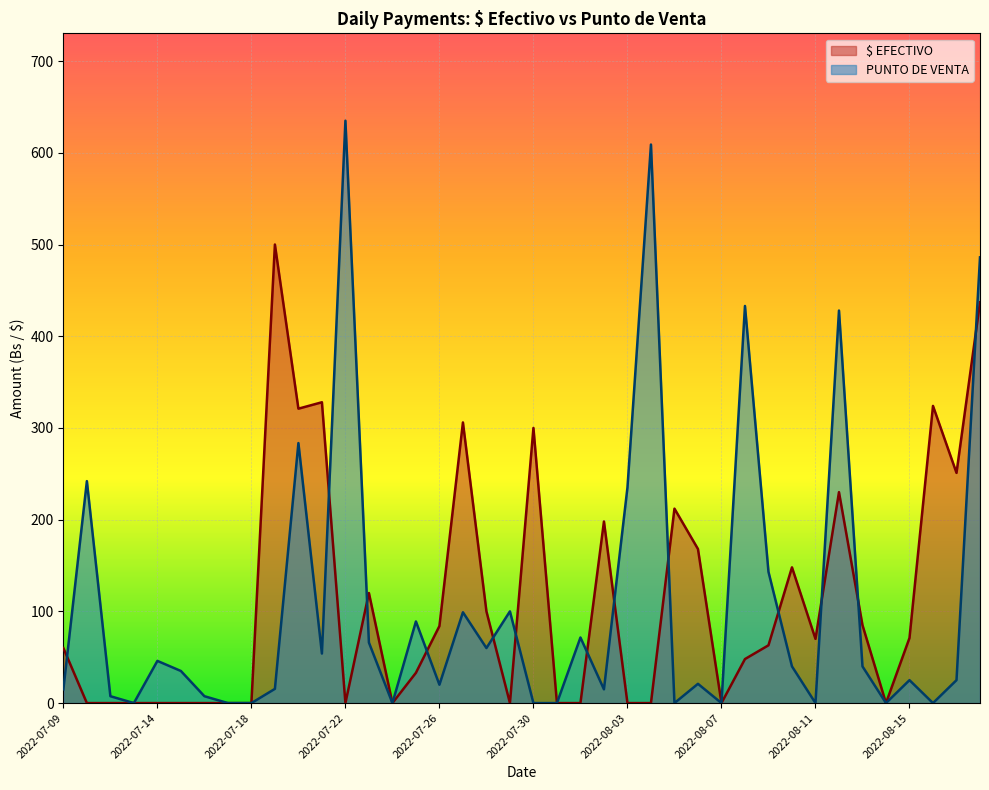

True or false: $ EFECTIVO has a value of 85.0 at 2022-08-13.

True